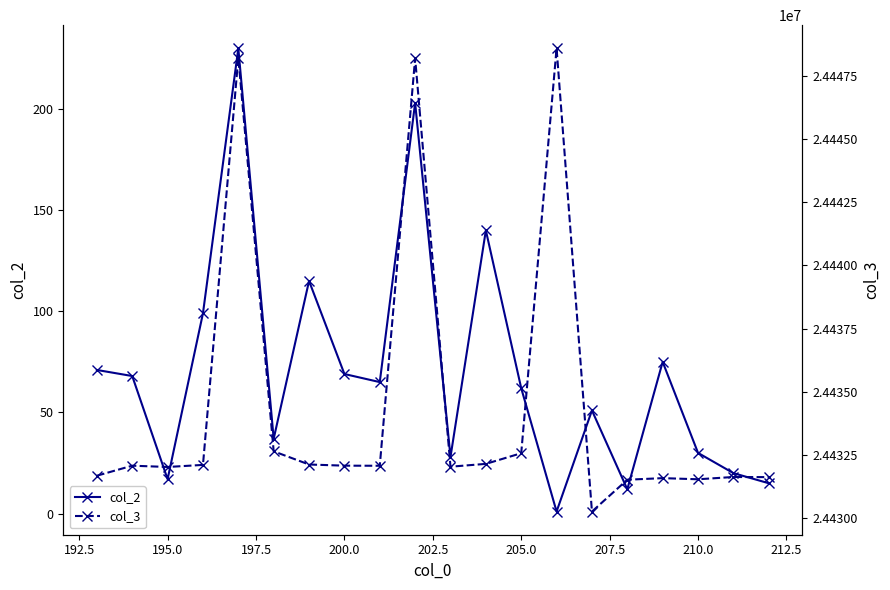

What is the maximum value for col_2?

230